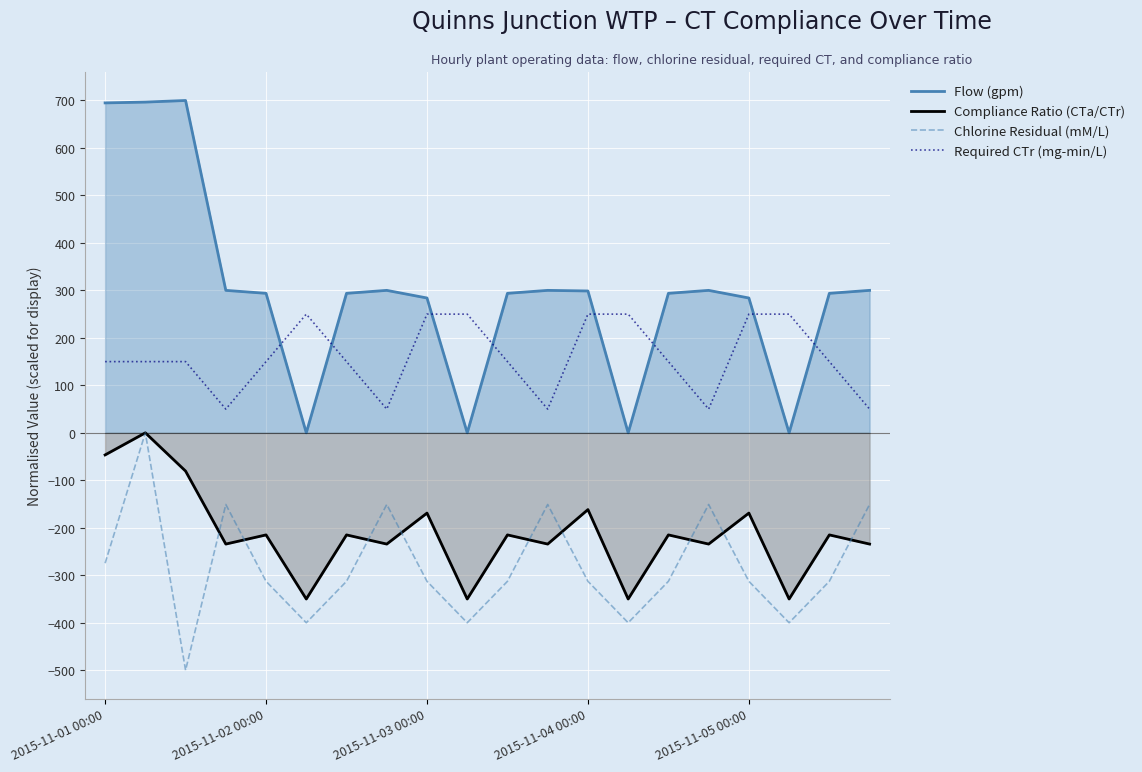

Is it true that Flow (gpm) equals 284.0 at 2015-11-05 00:00?

True